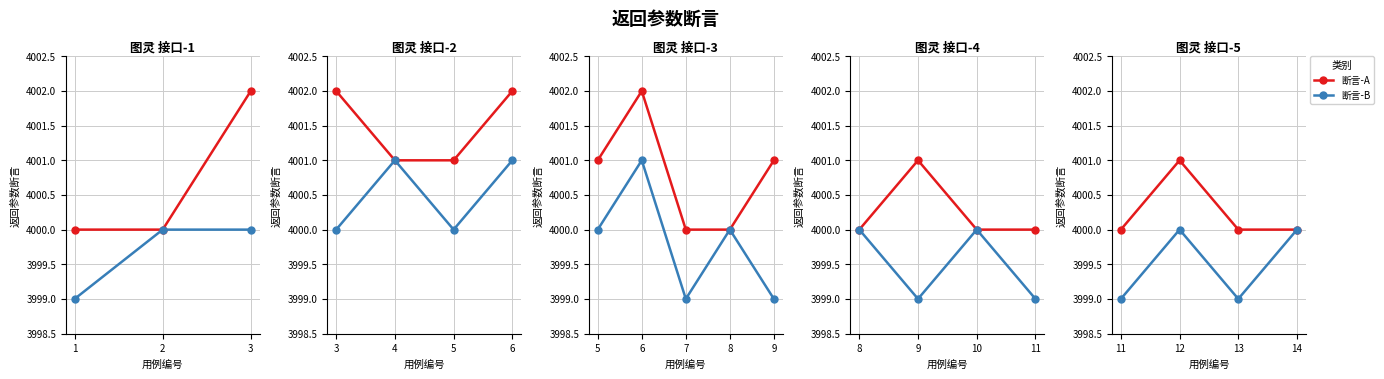

True or false: 断言-B has a value of 2505 at 12.

False